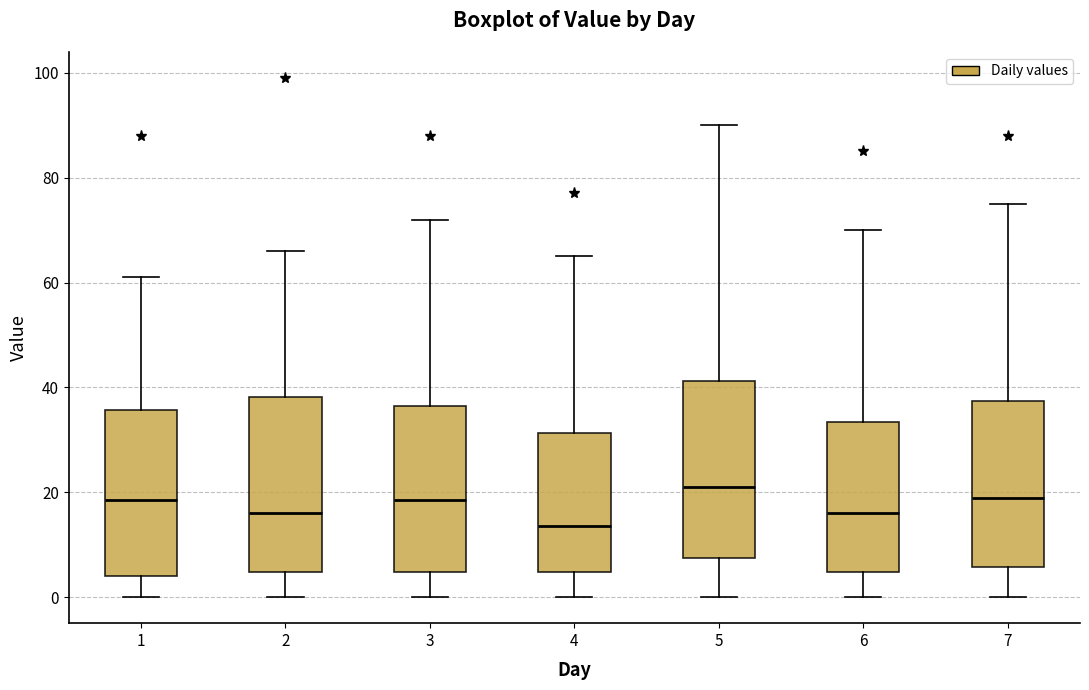

Reading left to right, transcribe this box plot: for each box, give where its median line is, the range the box spans, and where its two whiskers end, as read against the y-axis. The values are not printed on the chart, so give them approximately, as read against the axis.

1: median 18, box 4 to 36, whiskers 0 to 62
2: median 16, box 4 to 38, whiskers 0 to 66
3: median 18, box 4 to 36, whiskers 0 to 72
4: median 14, box 4 to 32, whiskers 0 to 66
5: median 22, box 8 to 42, whiskers 0 to 90
6: median 16, box 4 to 34, whiskers 0 to 70
7: median 20, box 6 to 38, whiskers 0 to 76